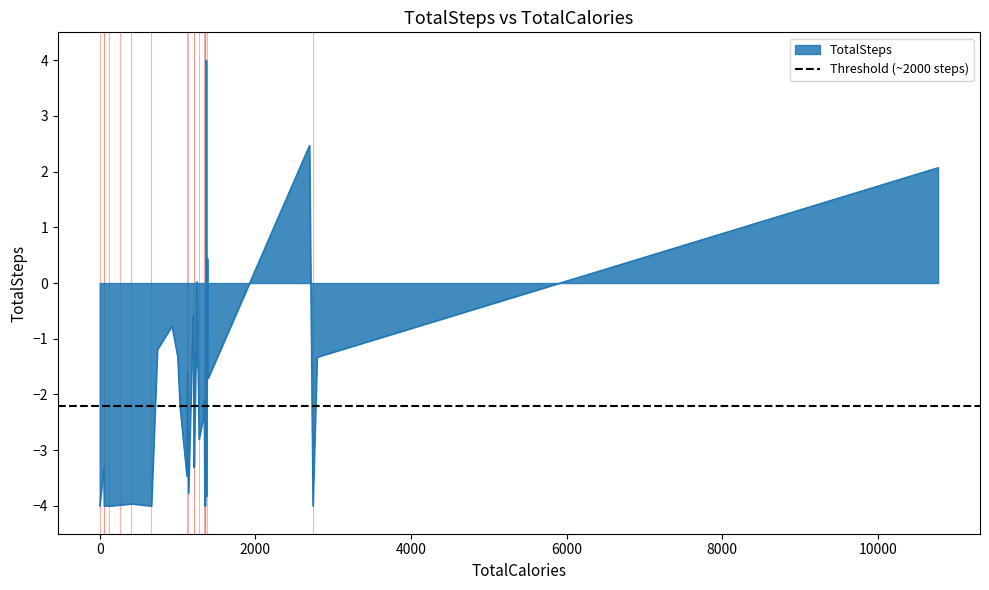

What is the change in value from 1377 to 10776?

+4.1